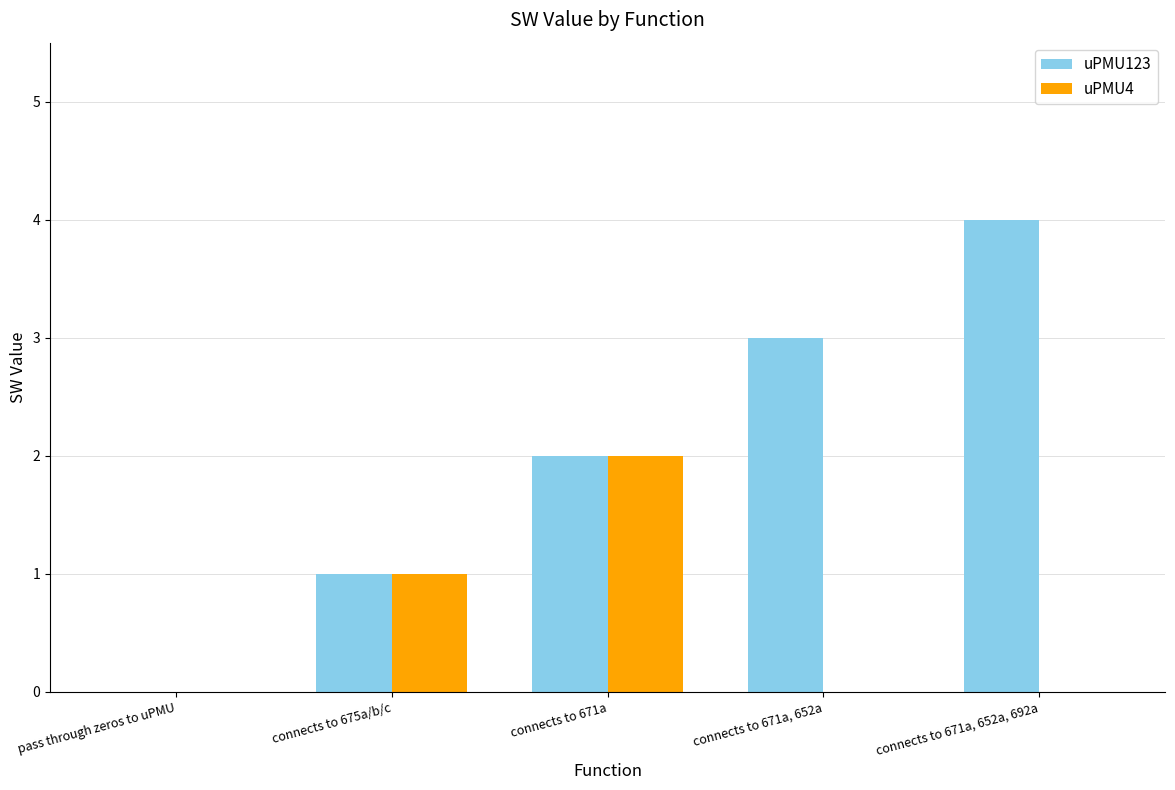

What is the difference between the uPMU123 values at connects to 675a/b/c and pass through zeros to uPMU?

1